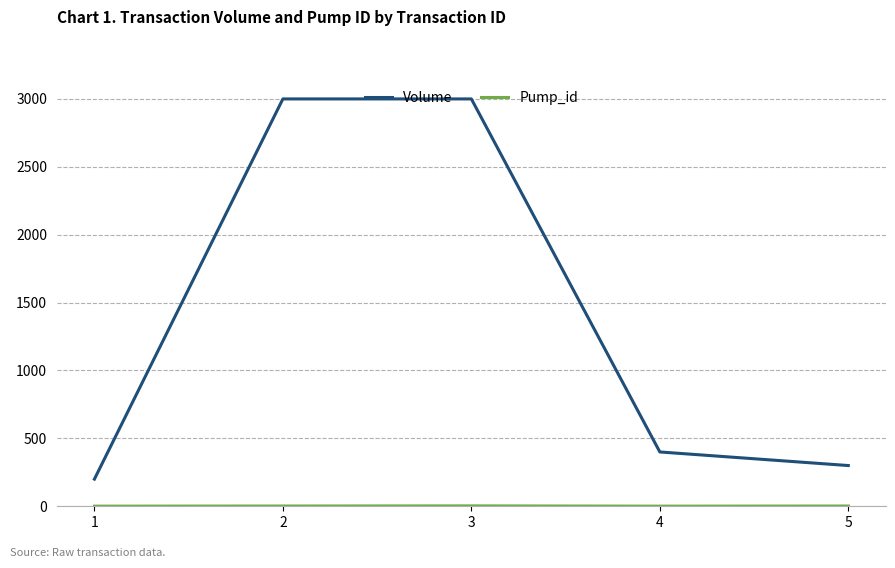

At how many categories does at least one series exceed 2127?

2